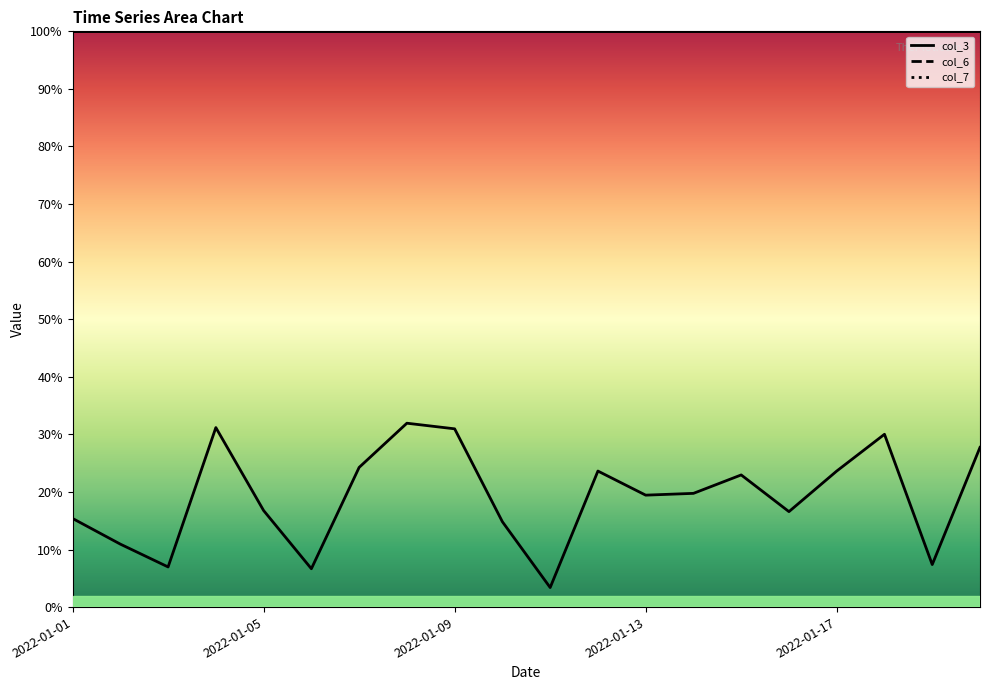

Count the col_3 line values in the range 0 to 1.

20